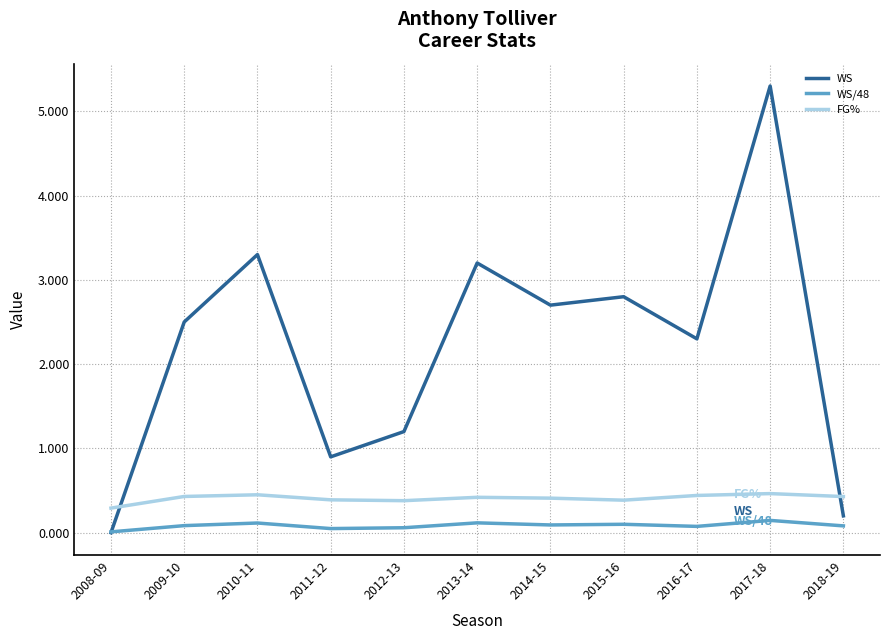

True or false: WS has a value of 1.2 at 2012-13.

True